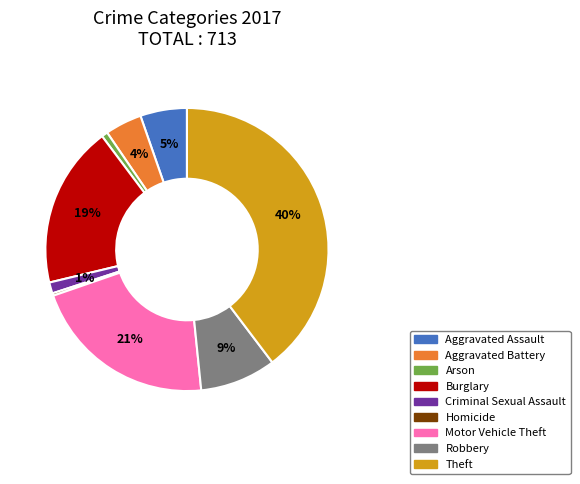

How many slices are in this pie chart?

9